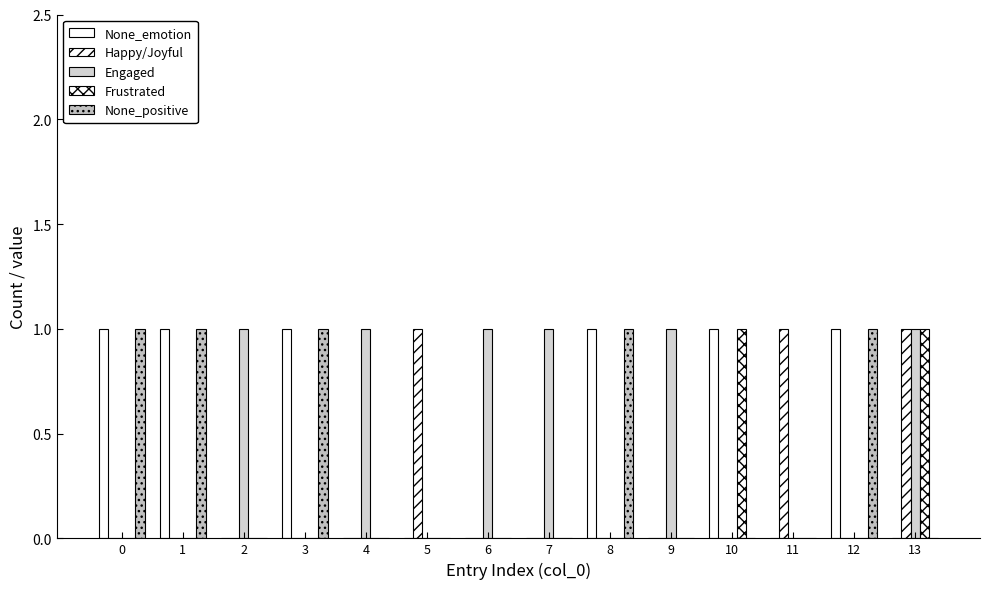

Reading left to right, transcribe all the data shown in this chart.

None_emotion: 1	1	0	1	0	0	0	0	1	0	1	0	1	0
Happy/Joyful: 0	0	0	0	0	1	0	0	0	0	0	1	0	1
Engaged: 0	0	1	0	1	0	1	1	0	1	0	0	0	1
Frustrated: 0	0	0	0	0	0	0	0	0	0	1	0	0	1
None_positive: 1	1	0	1	0	0	0	0	1	0	0	0	1	0